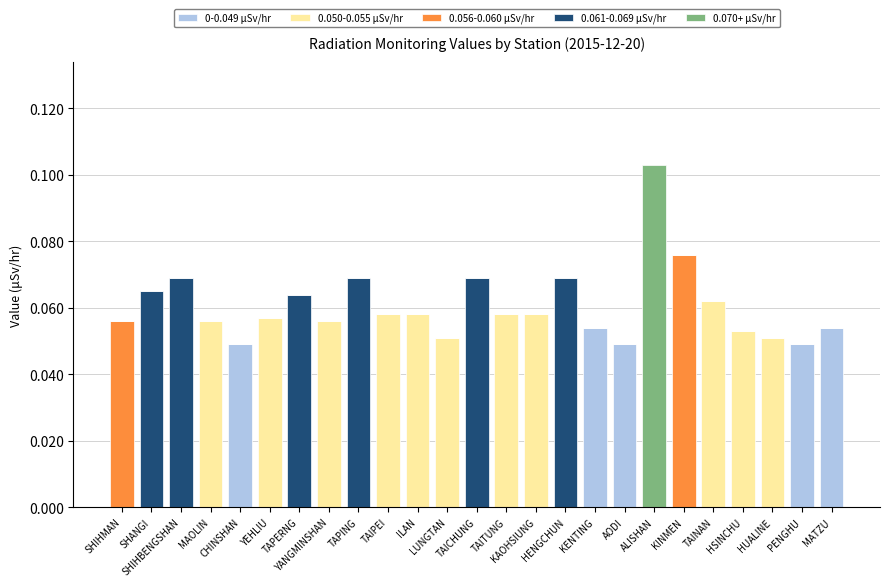

What position from the left is PENGHU?

24